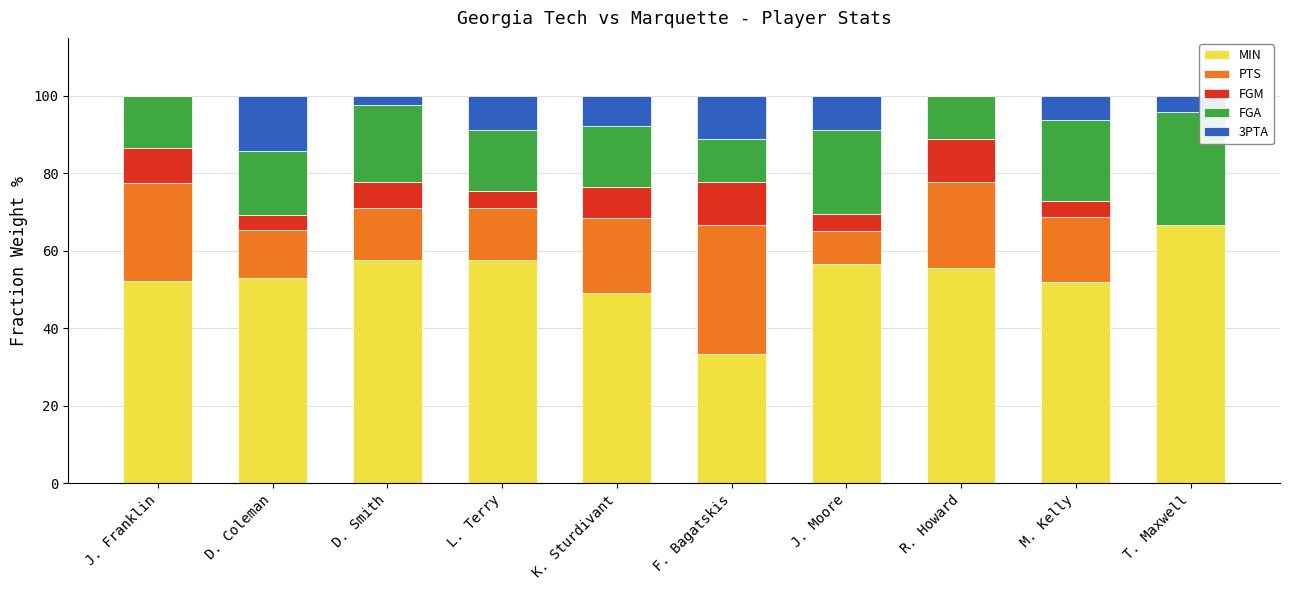

What is the total value across all series at F. Bagatskis?

100.0